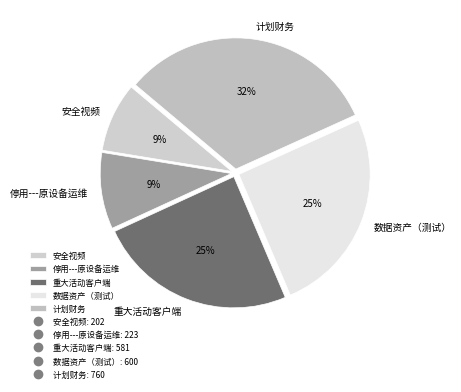

How many segments does this pie chart have?

5